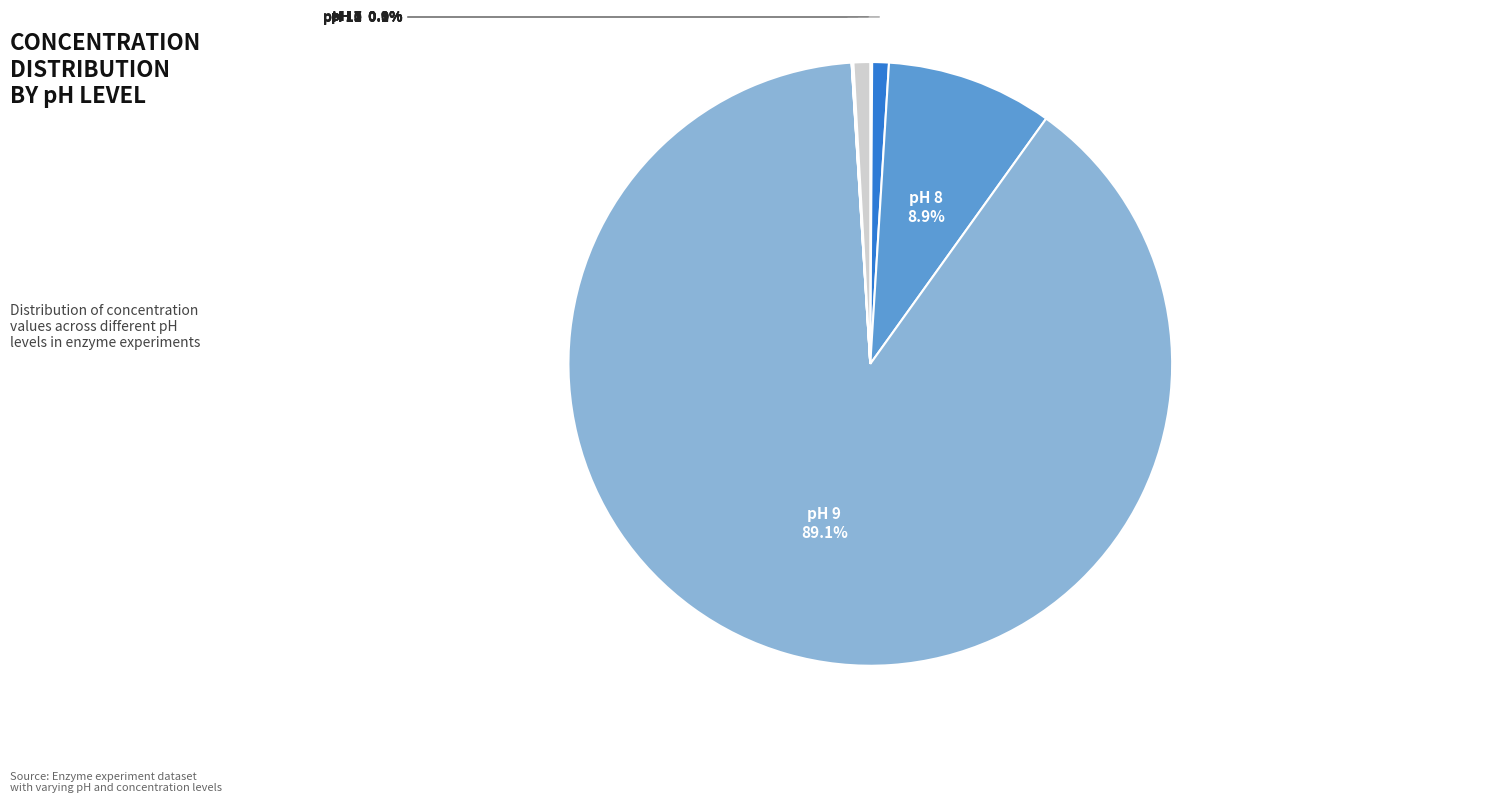

Is there any slice that represents more than half of the pie?

Yes